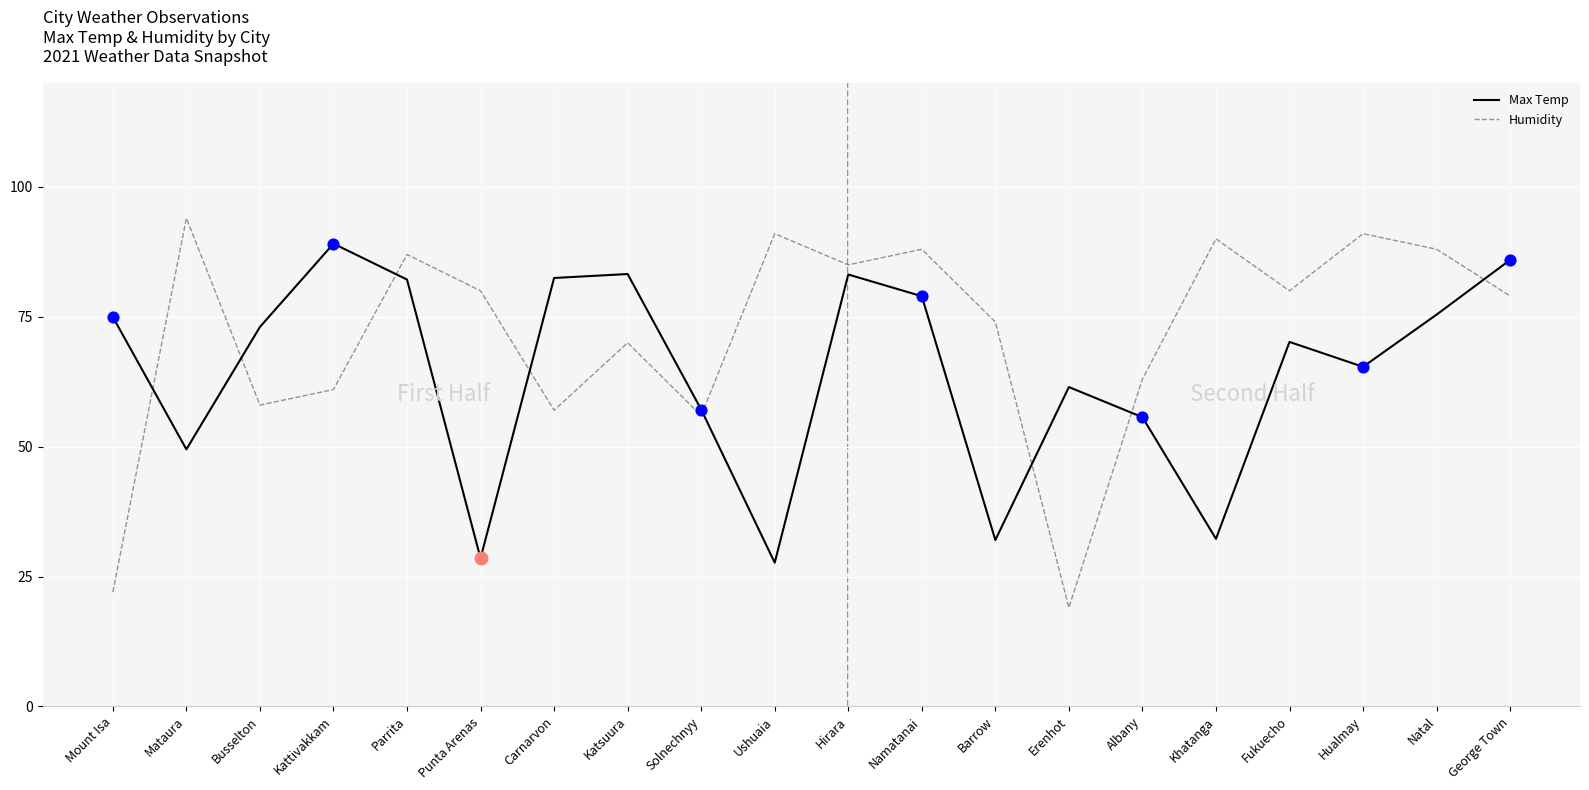

Which series has the largest total across all categories?

Humidity